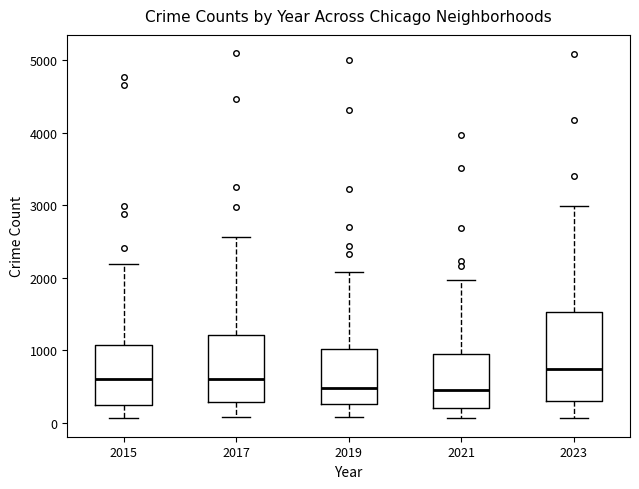

Where does the median line of the box at x = 2017 sit on the y-axis? The values are not printed on the chart, so give them approximately, as read against the axis.

600